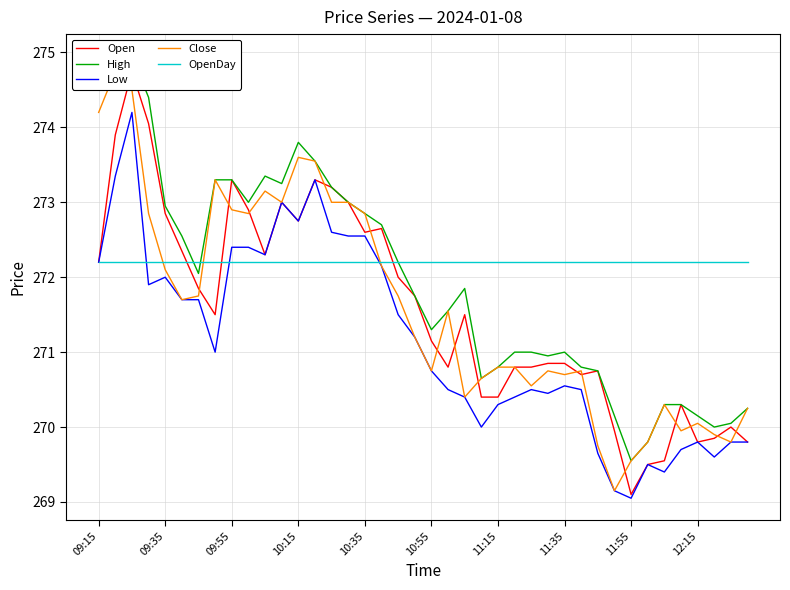

The Low series shows 272.4 at 09:55. True or false?

True